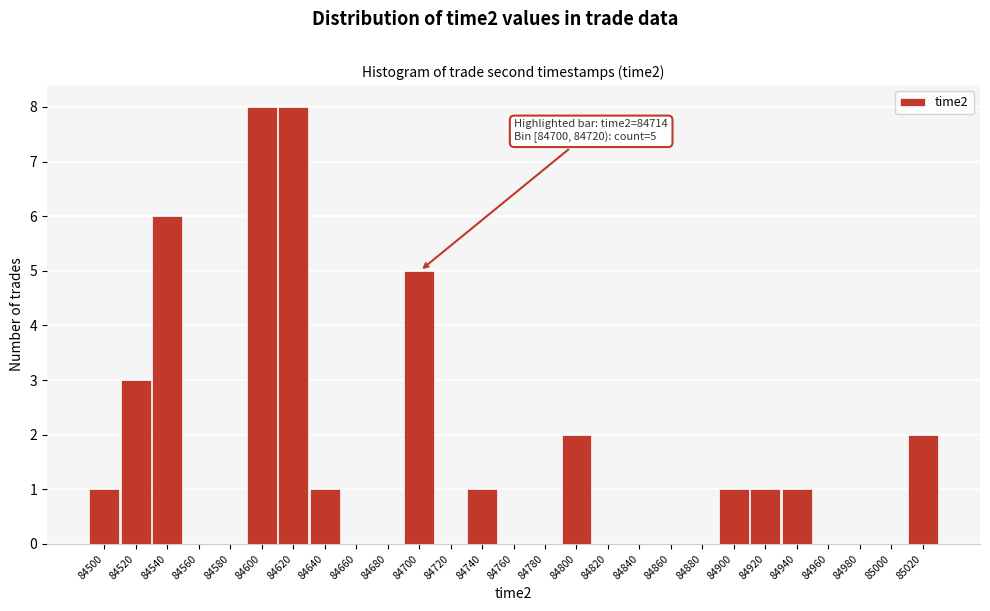

Reading right to left, extract all data points from this chart.

85020=2	85000=0	84980=0	84960=0	84940=1	84920=1	84900=1	84880=0	84860=0	84840=0	84820=0	84800=2	84780=0	84760=0	84740=1	84720=0	84700=5	84680=0	84660=0	84640=1	84620=8	84600=8	84580=0	84560=0	84540=6	84520=3	84500=1